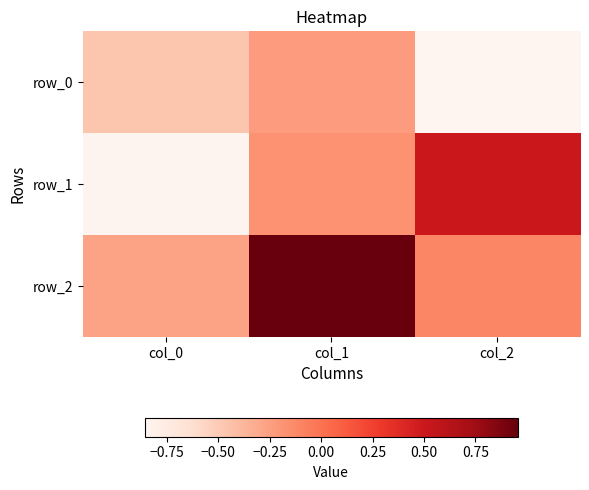

Reading right to left, list all the values displayed in this chart.

row_0: col_2=-0.9	col_1=-0.2	col_0=-0.5
row_1: col_2=0.5	col_1=-0.2	col_0=-0.8
row_2: col_2=-0.1	col_1=1.0	col_0=-0.3